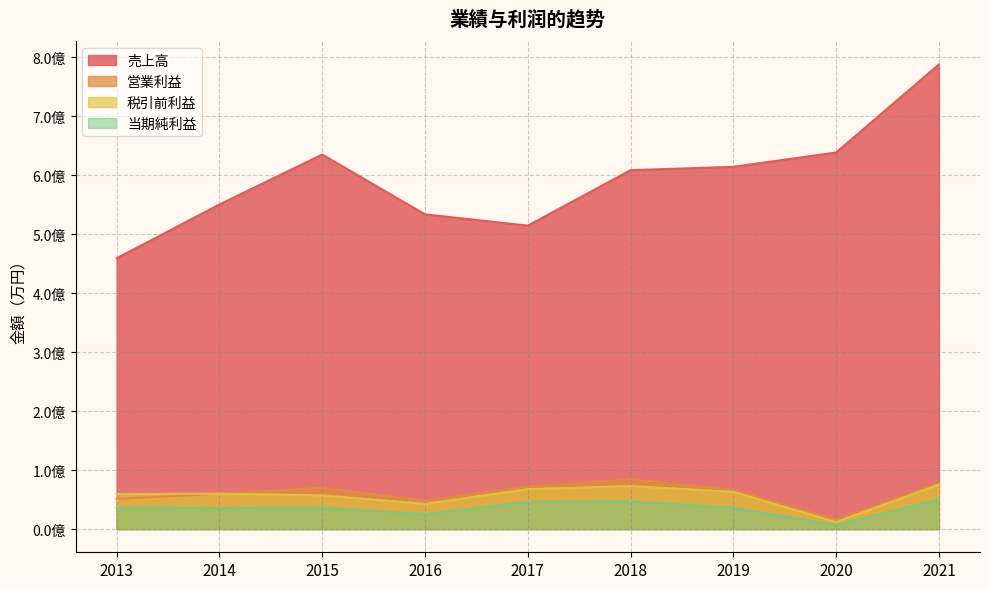

True or false: 当期純利益 has more than 2 points higher than both neighbors.

False